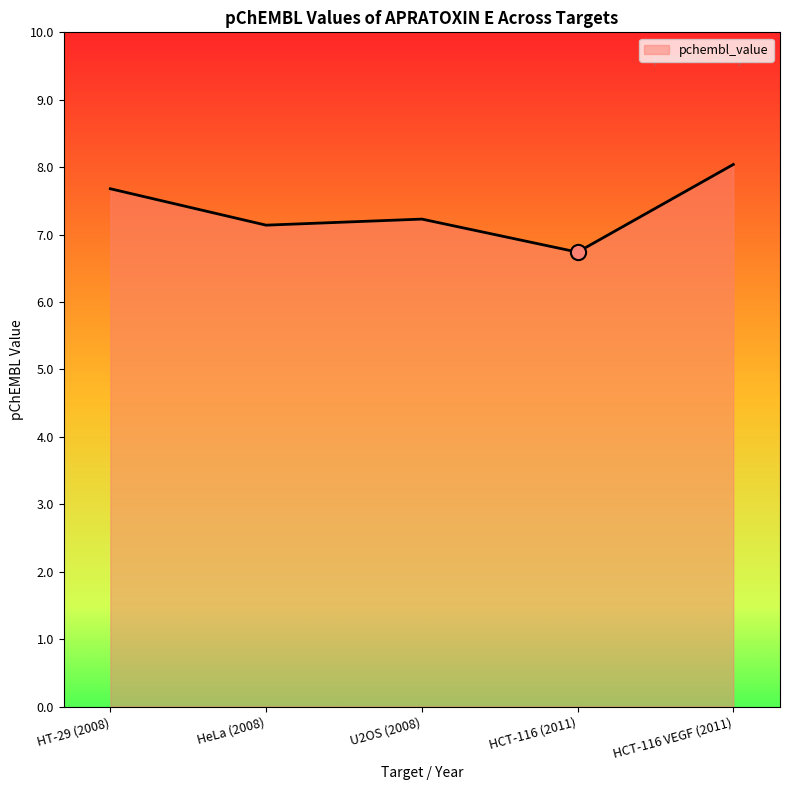

Between HeLa (2008) and HT-29 (2008), which is larger?

HT-29 (2008)